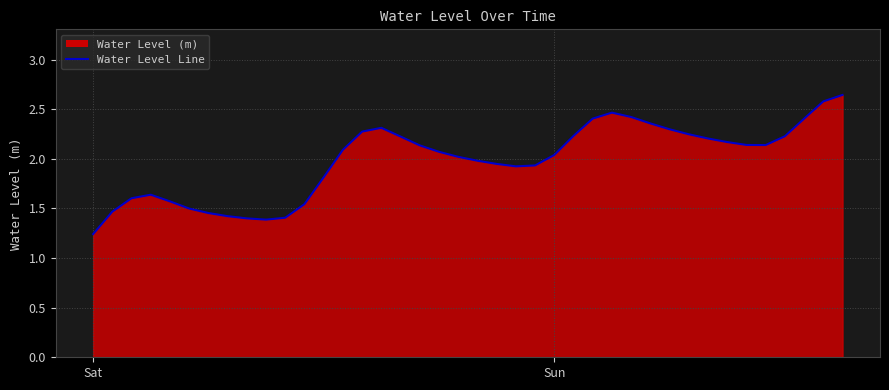

What is the difference between the maximum and minimum values?

1.4